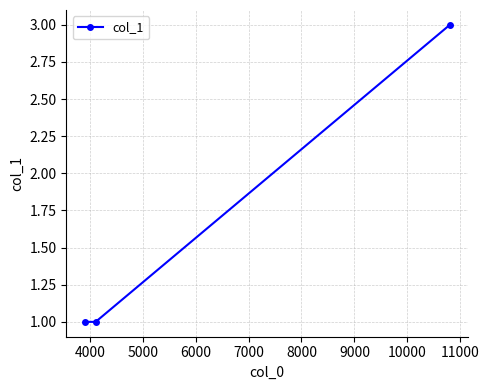

Reading left to right, what are all the values shown in this chart?

1	1	3